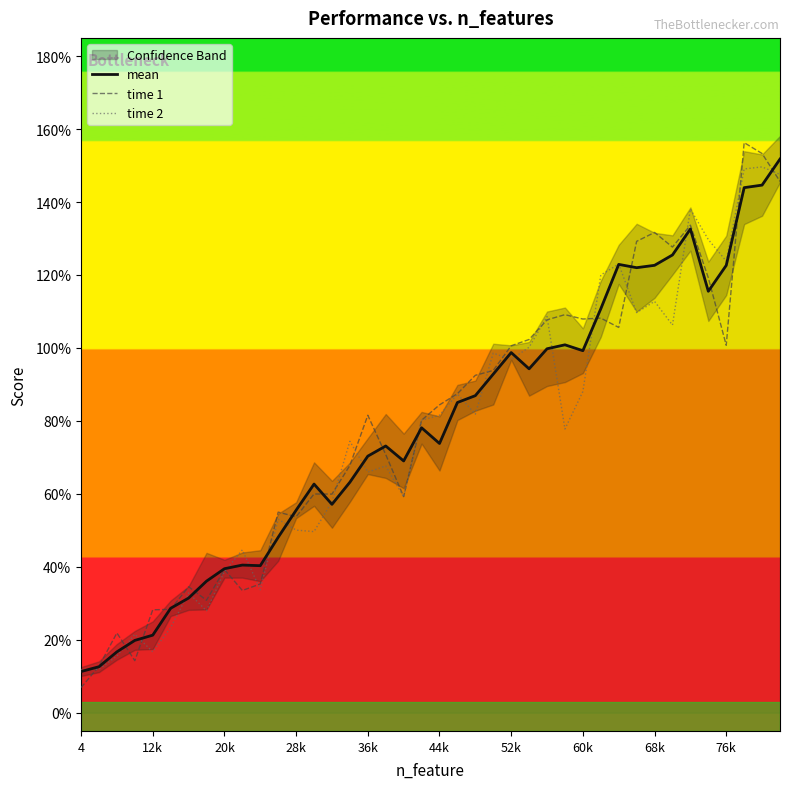

Between which two adjacent categories do time 2 and mean first intersect?

4 and 12k